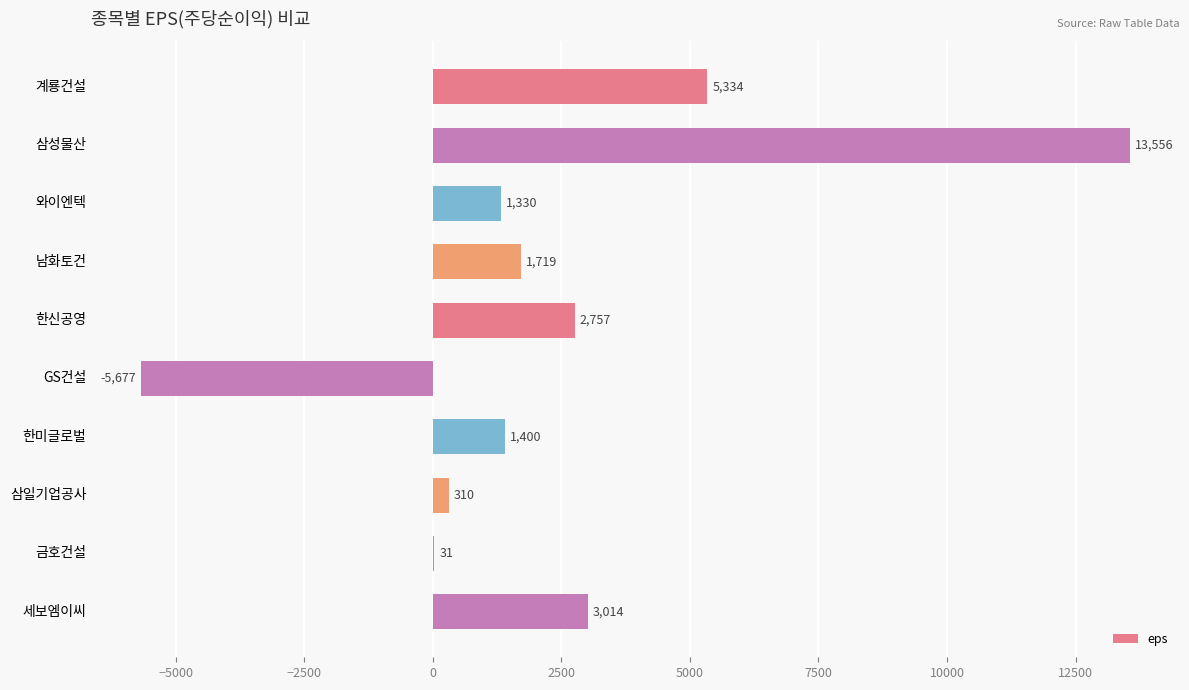

Are the bars horizontal?

Yes